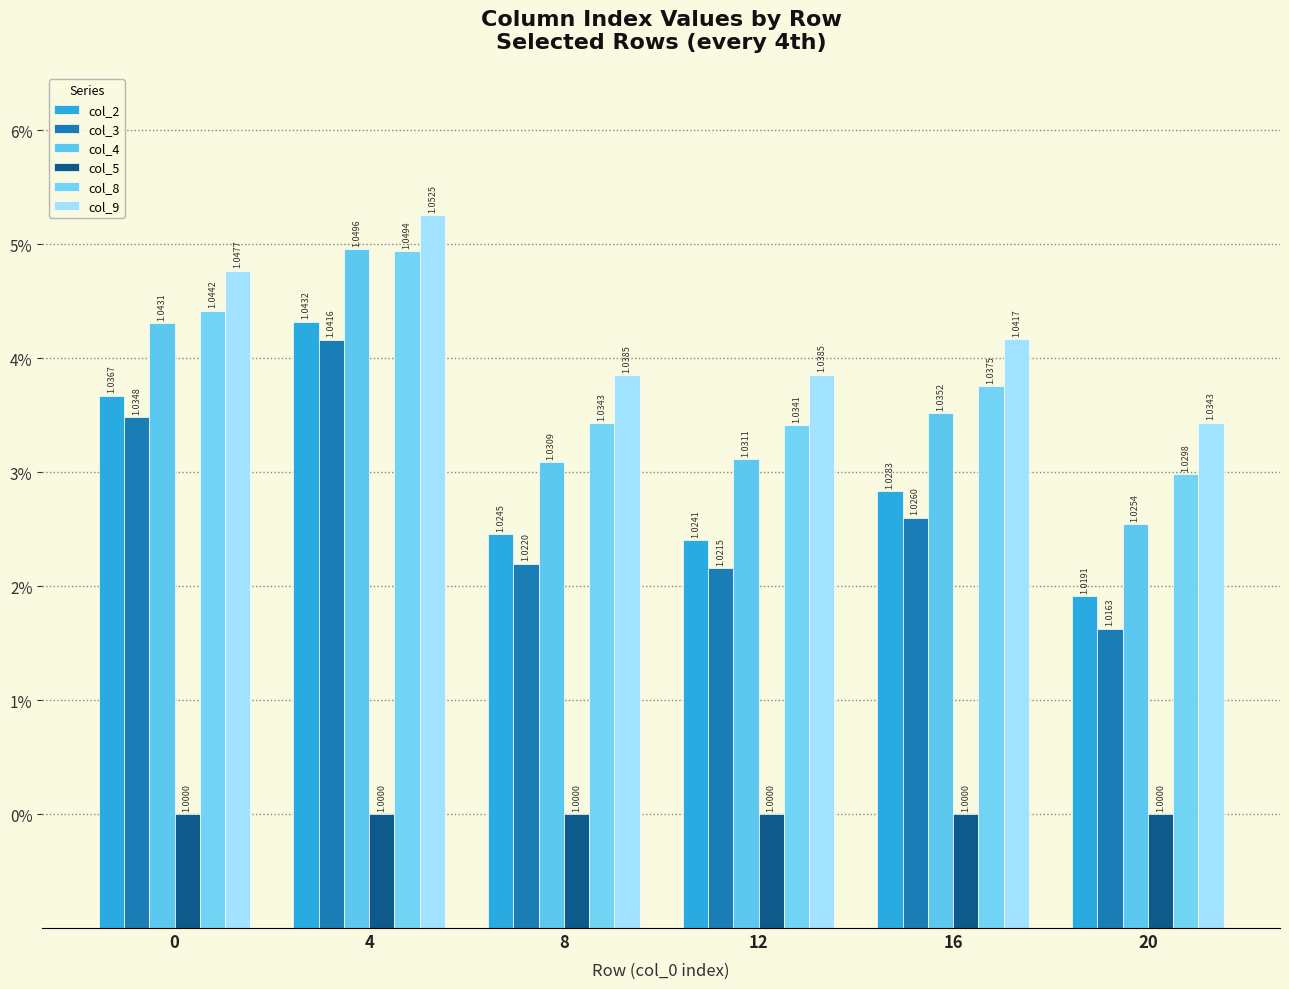

Rank the series at 16 from lowest to highest value.

col_5, col_3, col_2, col_4, col_8, col_9